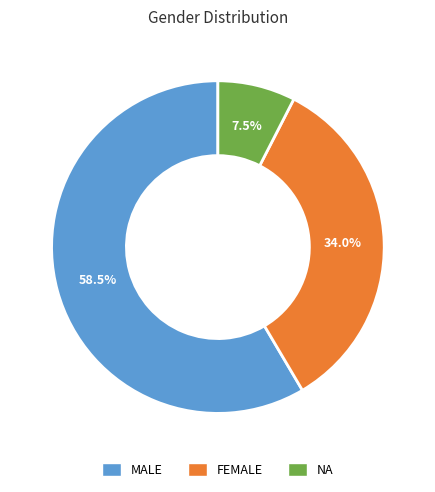

How many slices are in this pie chart?

3